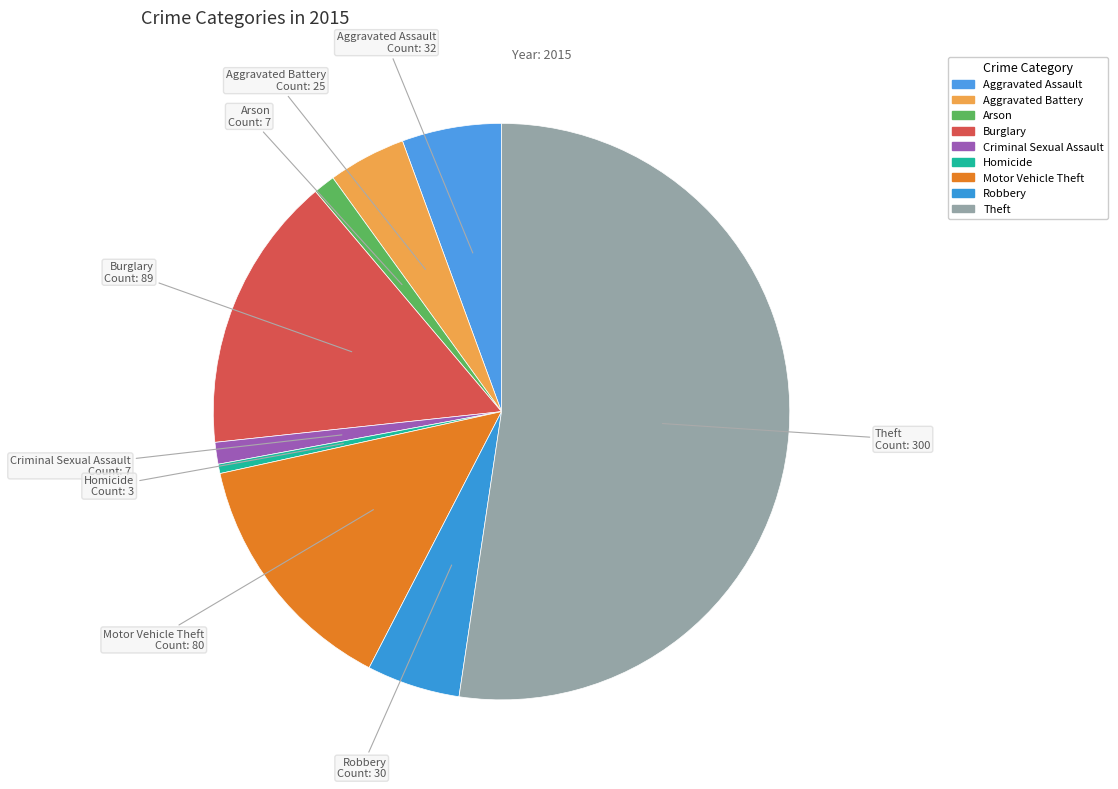

Which slice is the largest?

Theft